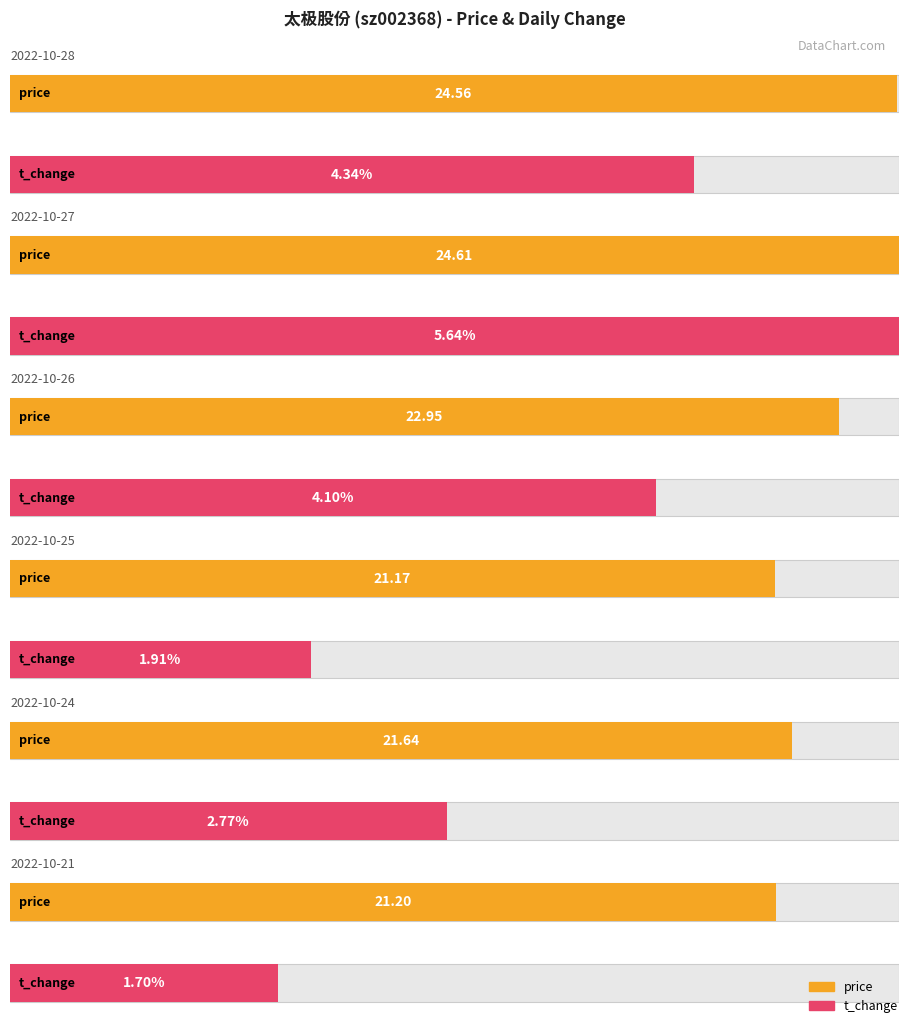

Which label corresponds to the largest value in the chart?

2022-10-27